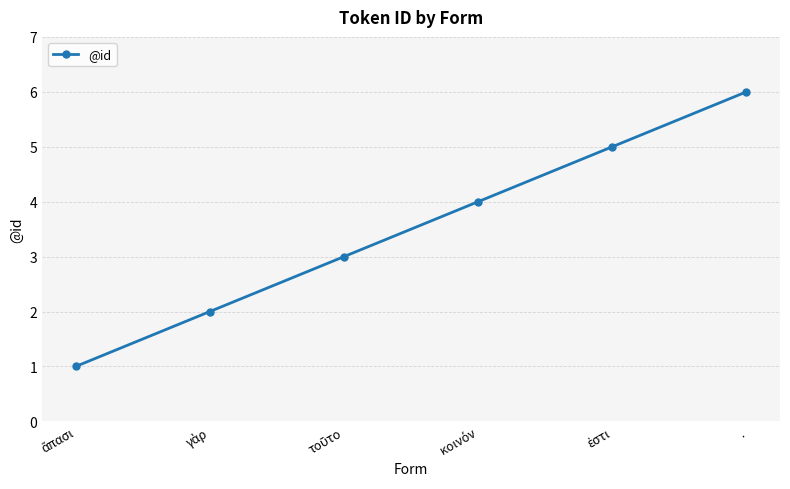

What is the sum of all values?

21